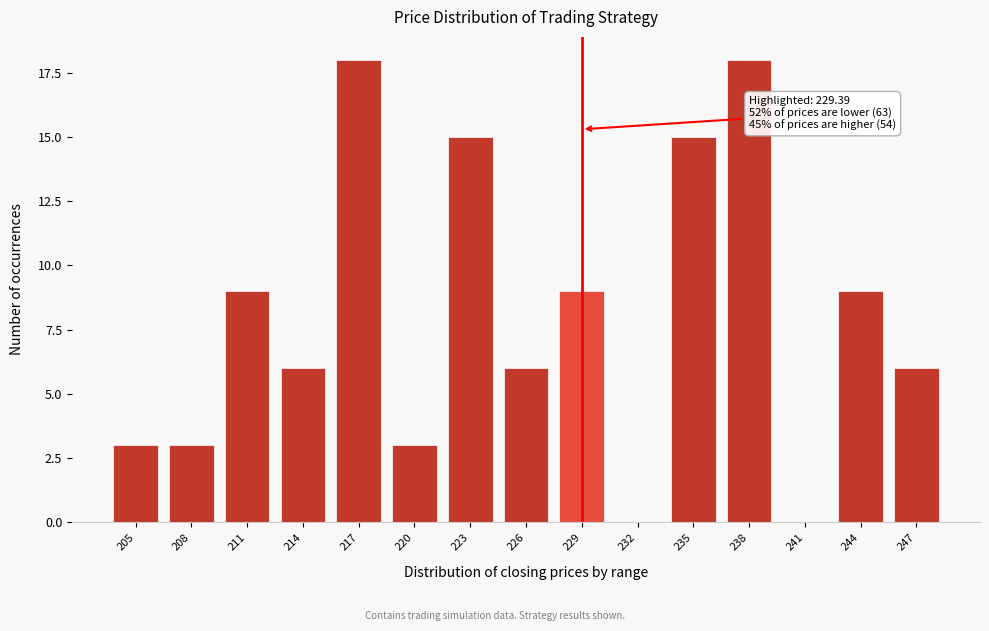

Reading left to right, what are all the values shown in this chart?

205=3	208=3	211=9	214=6	217=18	220=3	223=15	226=6	229=9	232=0	235=15	238=18	241=0	244=9	247=6